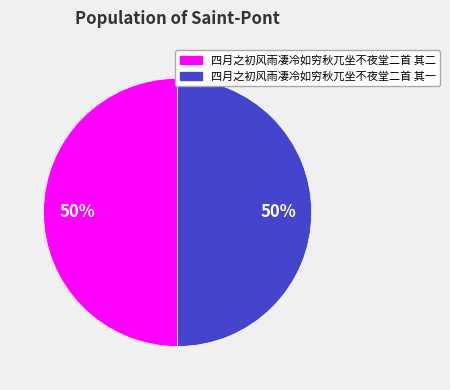

Approximately how many times larger is the value at 四月之初风雨凄冷如穷秋兀坐不夜堂二首 其二 compared to 四月之初风雨凄冷如穷秋兀坐不夜堂二首 其一?

1.0